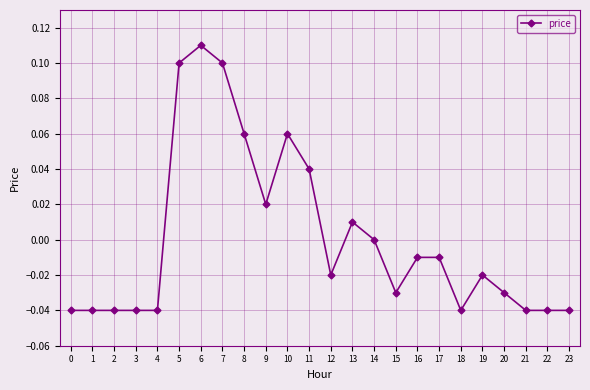

Which has a higher value, 6 or 9?

6